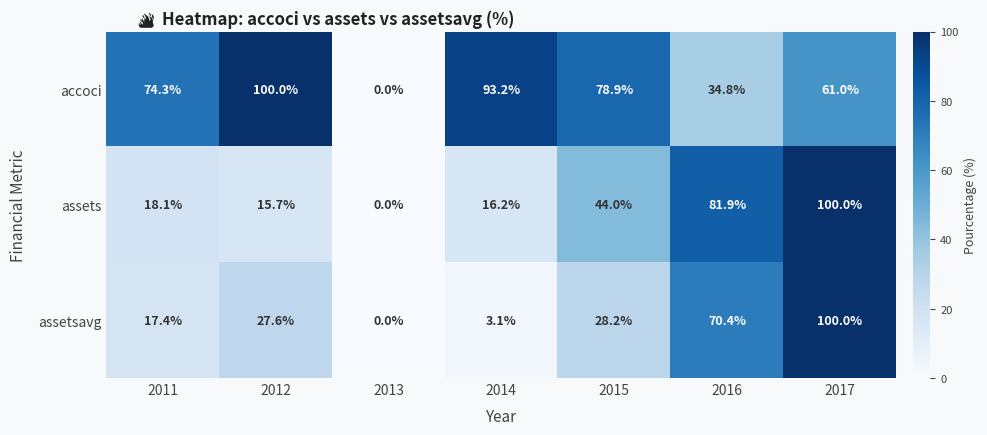

Reading right to left, transcribe all the data shown in this chart.

accoci: 61.0	34.8	78.9	93.2	0.0	100.0	74.3
assets: 100.0	81.9	44.0	16.2	0.0	15.7	18.1
assetsavg: 100.0	70.4	28.2	3.1	0.0	27.6	17.4